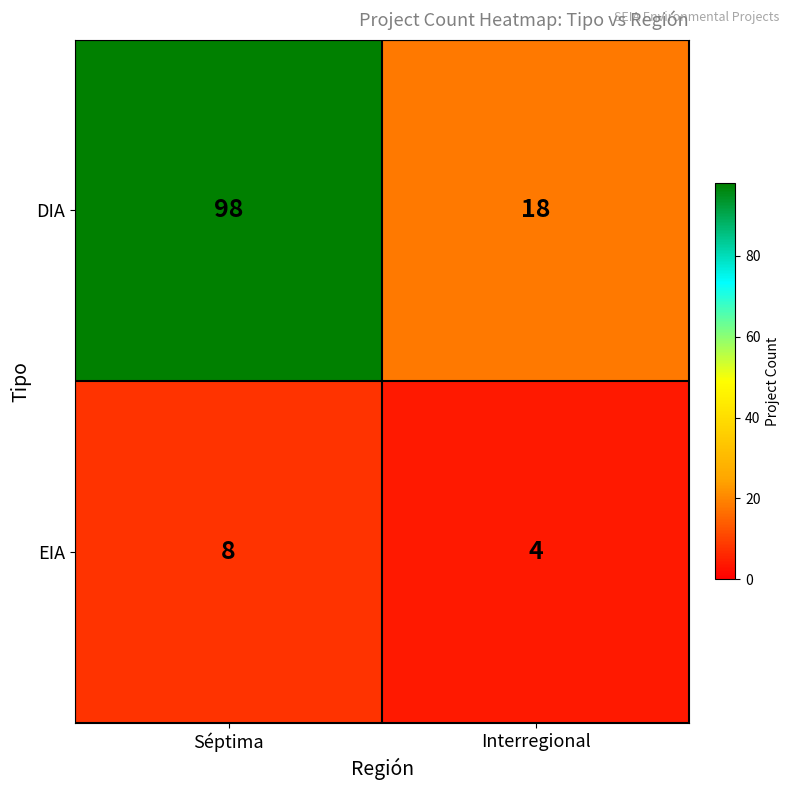

What is the sum of the EIA values at Séptima and Interregional?

12